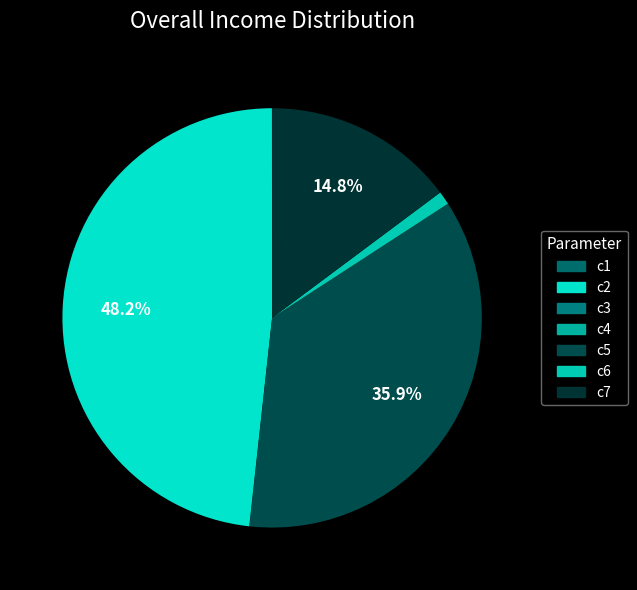

Which category has the biggest portion of the pie?

c2